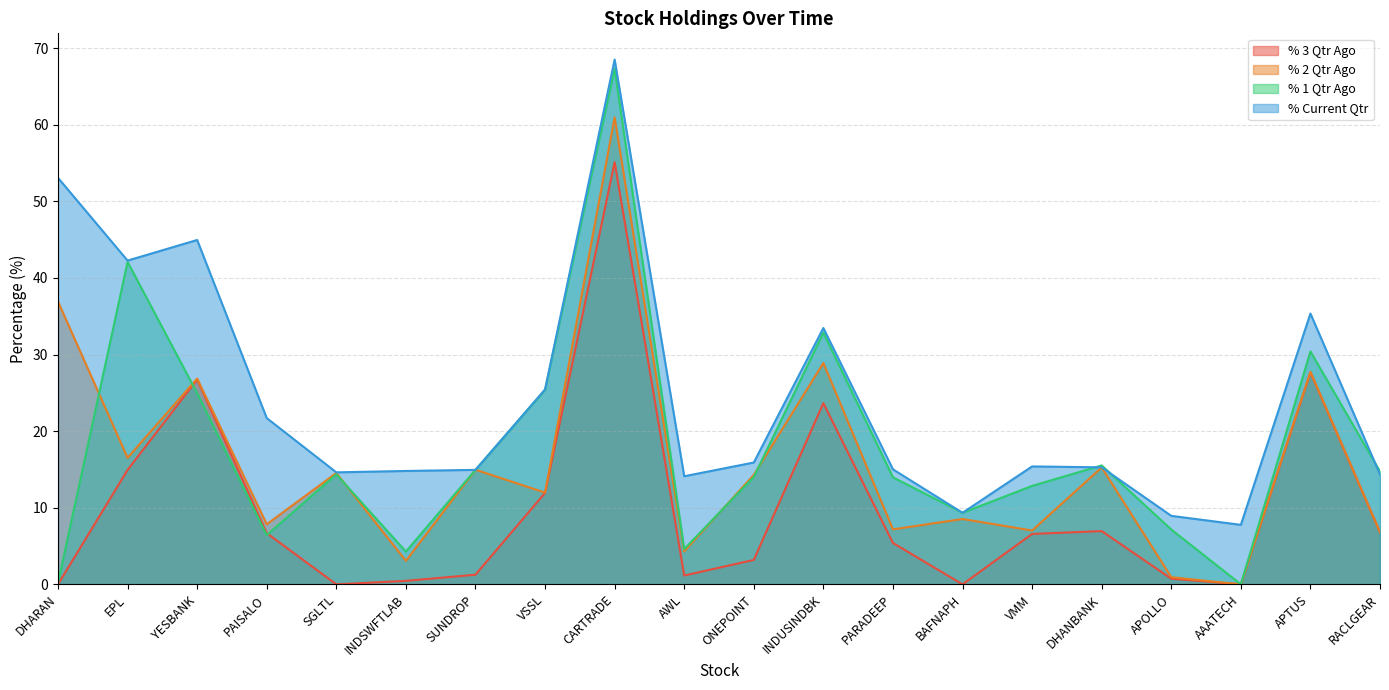

True or false: % 1 Qtr Ago has more than 0 interior local peaks.

True